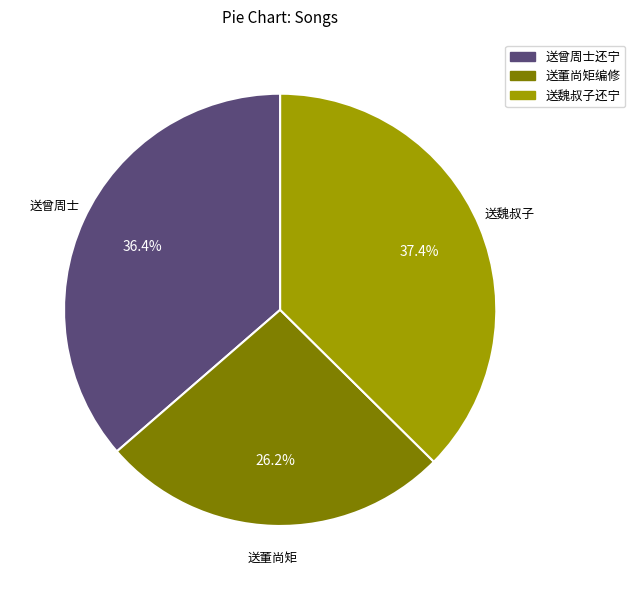

What is the ratio of the value at 送董尚矩编修 to the value at 送魏叔子还宁?

0.7